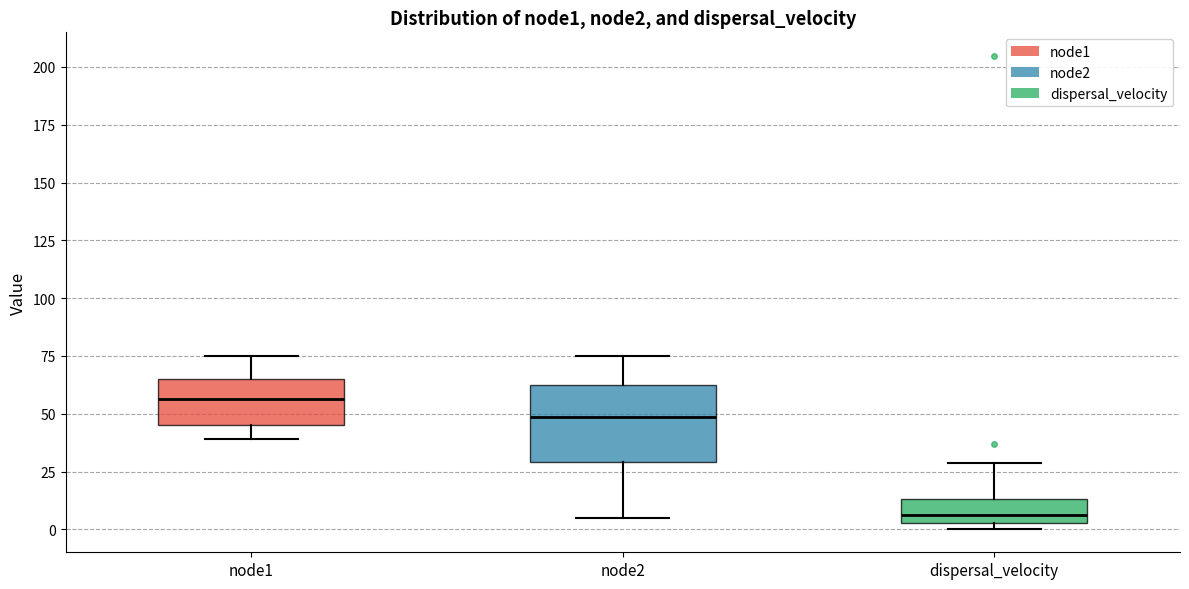

Reading left to right, read every box against the y-axis: the position of its median line, the range the box covers, and the ends of its whiskers. The values are not printed on the chart, so give them approximately, as read against the axis.

node1: median 55, box 45 to 65, whiskers 40 to 75
node2: median 50, box 30 to 60, whiskers 5 to 75
dispersal_velocity: median 5 (inside the box), box 5 to 15, whiskers 0 to 30